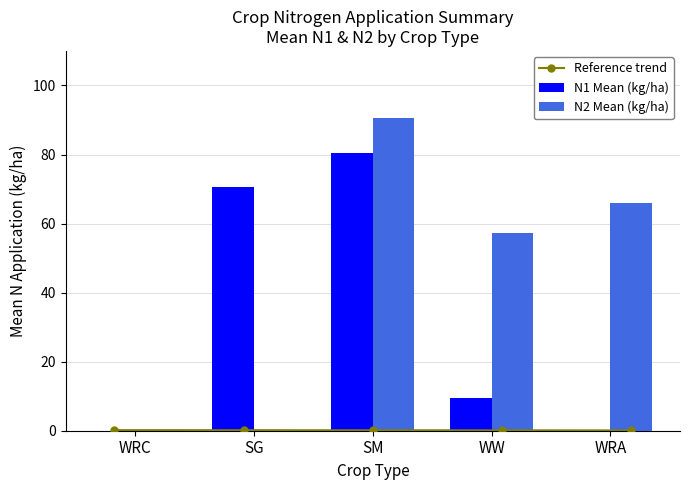

List the labels in order of N1 Mean (kg/ha) value, largest first.

SM, SG, WW, WRC, WRA